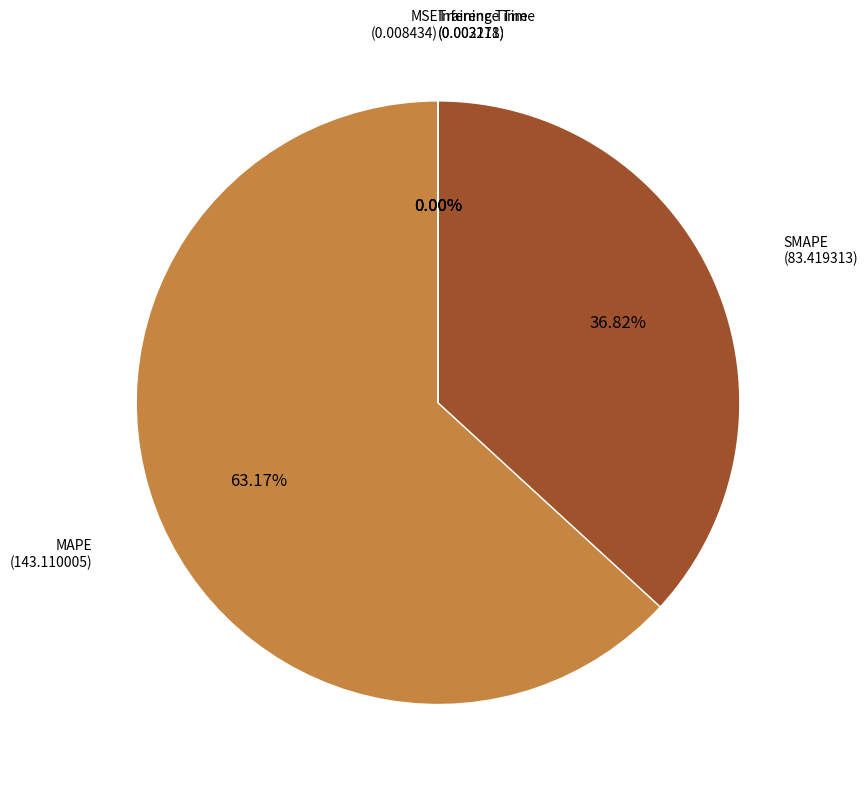

Does any single category account for the majority?

Yes